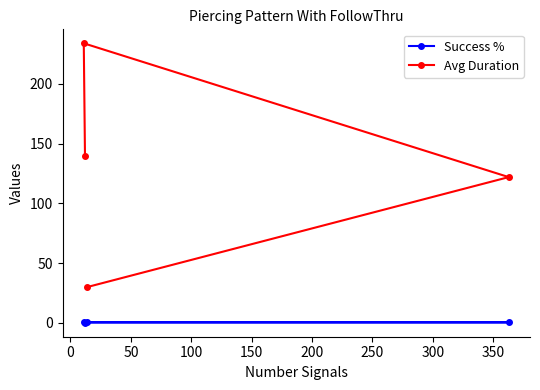

What is the sum of all Avg Duration values?

526.0